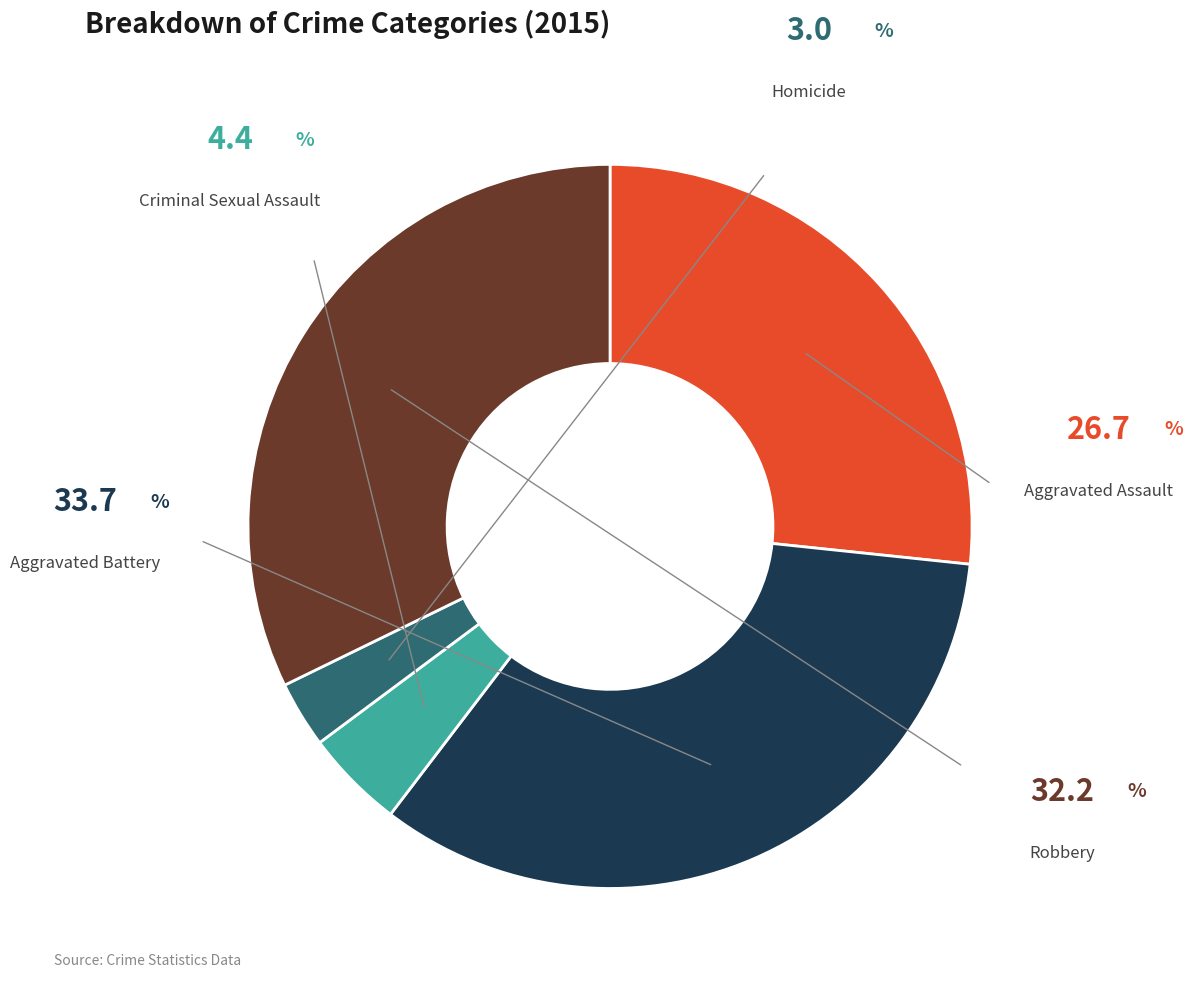

To the nearest percent, what is the difference between the Aggravated Assault and Criminal Sexual Assault slice percentages?

22%